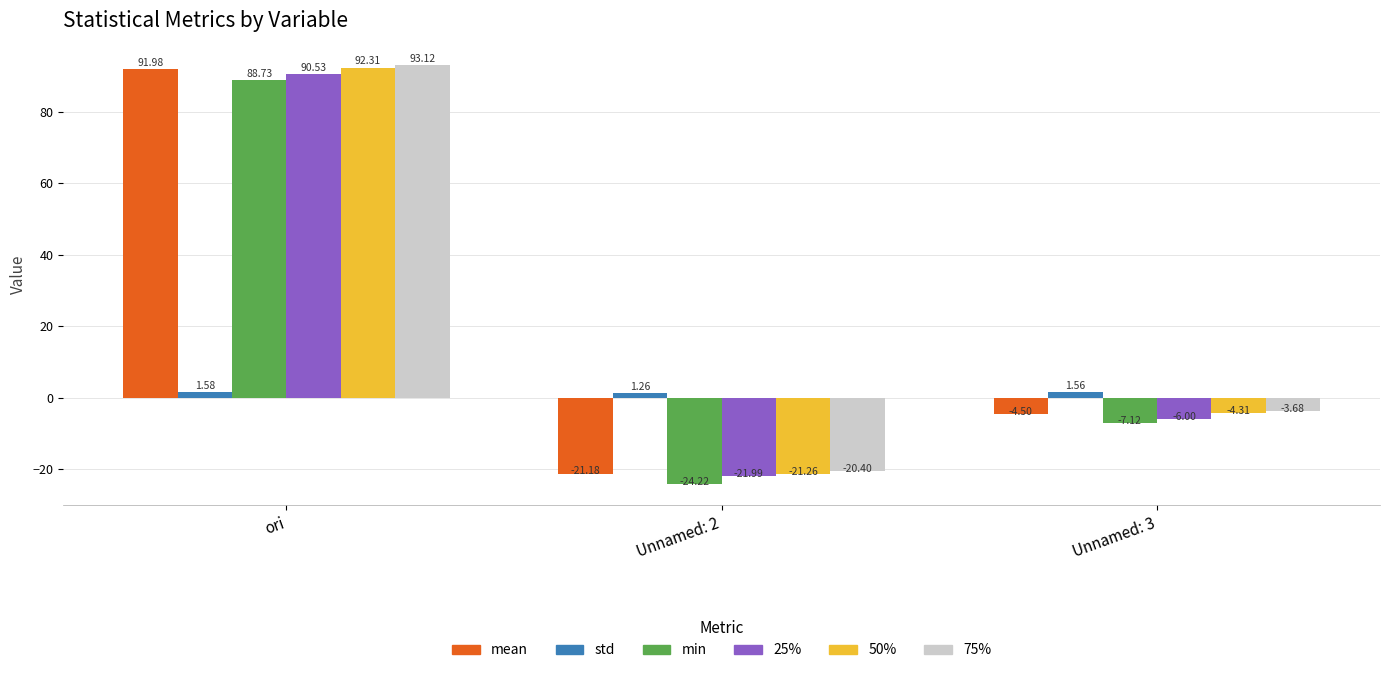

Rank the categories by 25% value from highest to lowest.

ori, Unnamed: 3, Unnamed: 2